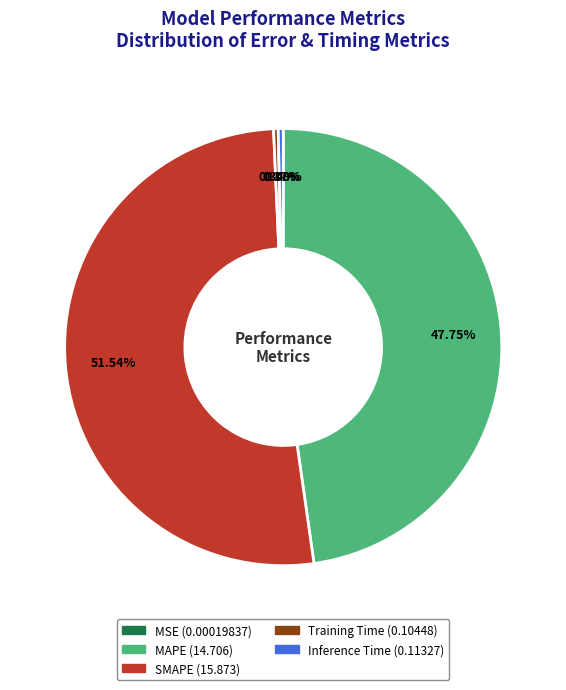

Is Training Time the majority of the pie?

No